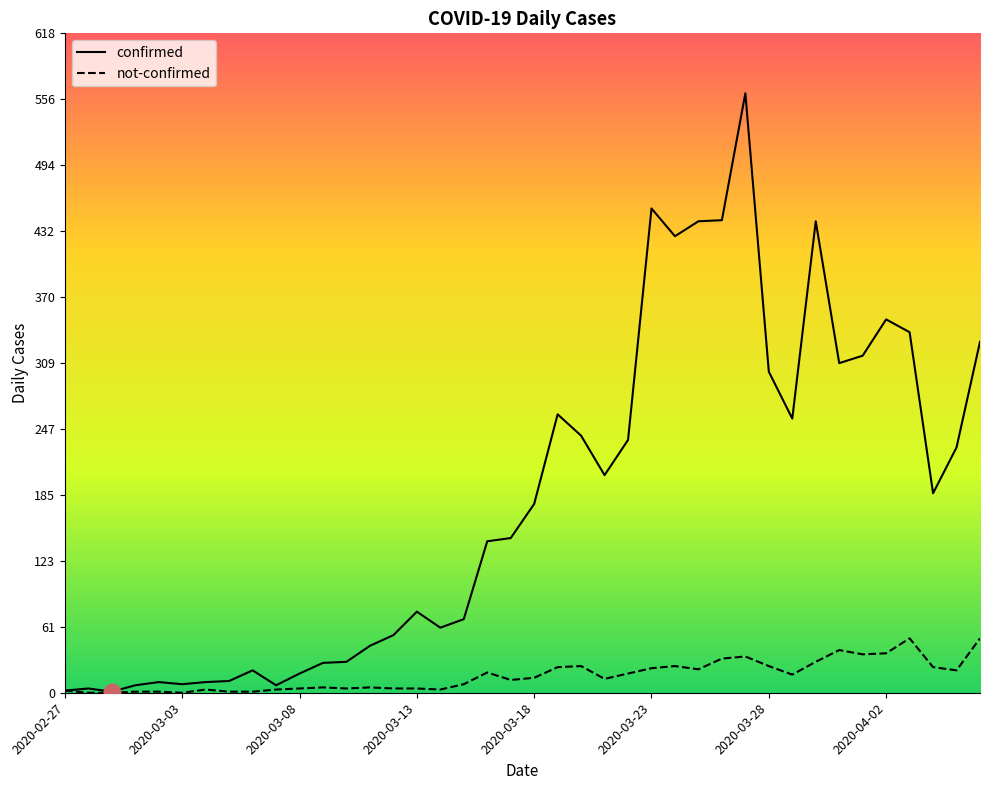

Rank the series by their maximum value, from highest to lowest.

confirmed, not-confirmed